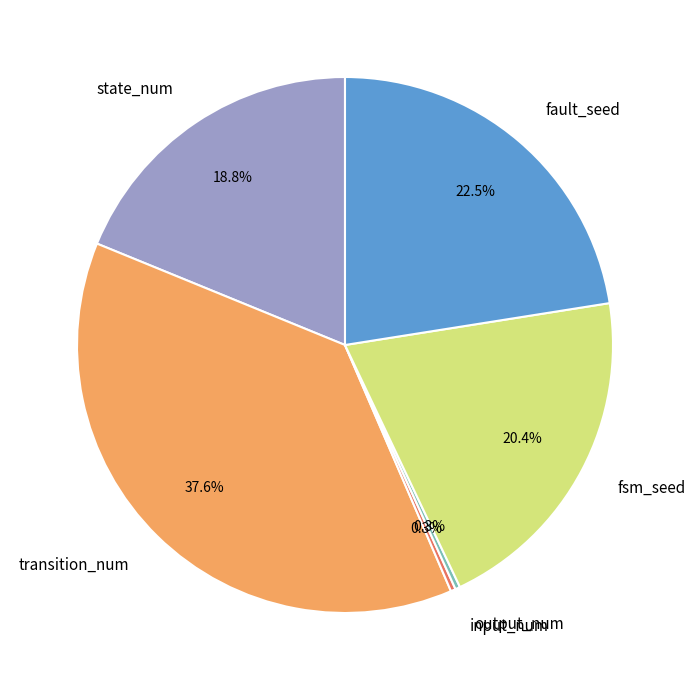

Which slice is the largest?

transition_num